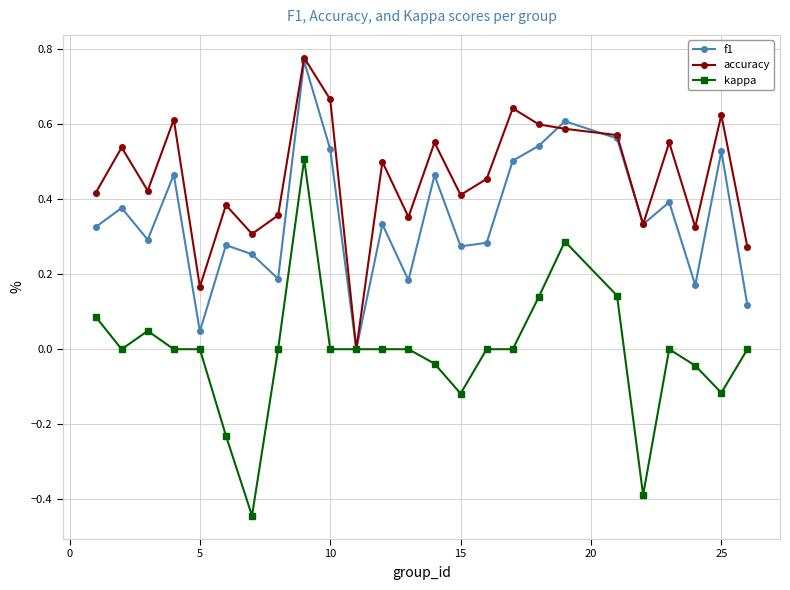

Which series has the largest total across all categories?

accuracy